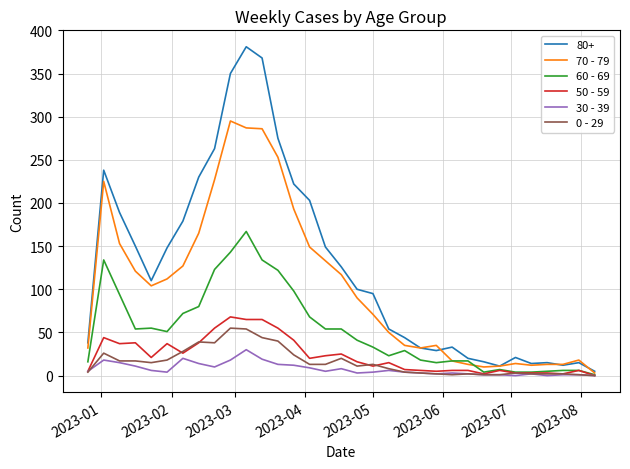

What is the average value of the 50 - 59 series?

23